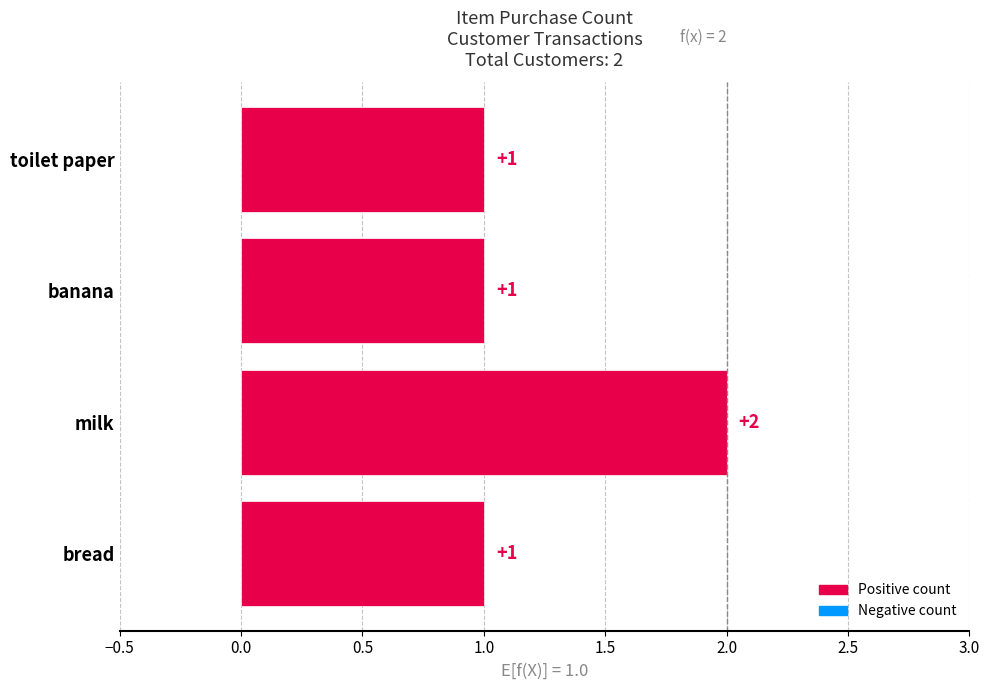

The value at toilet paper is 1. True or false?

True